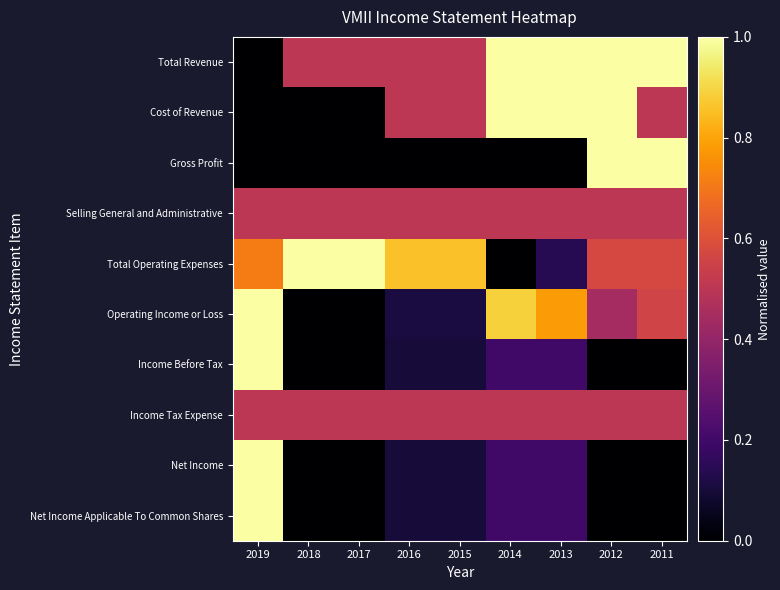

What is the total value across all series at 2013?

4.5